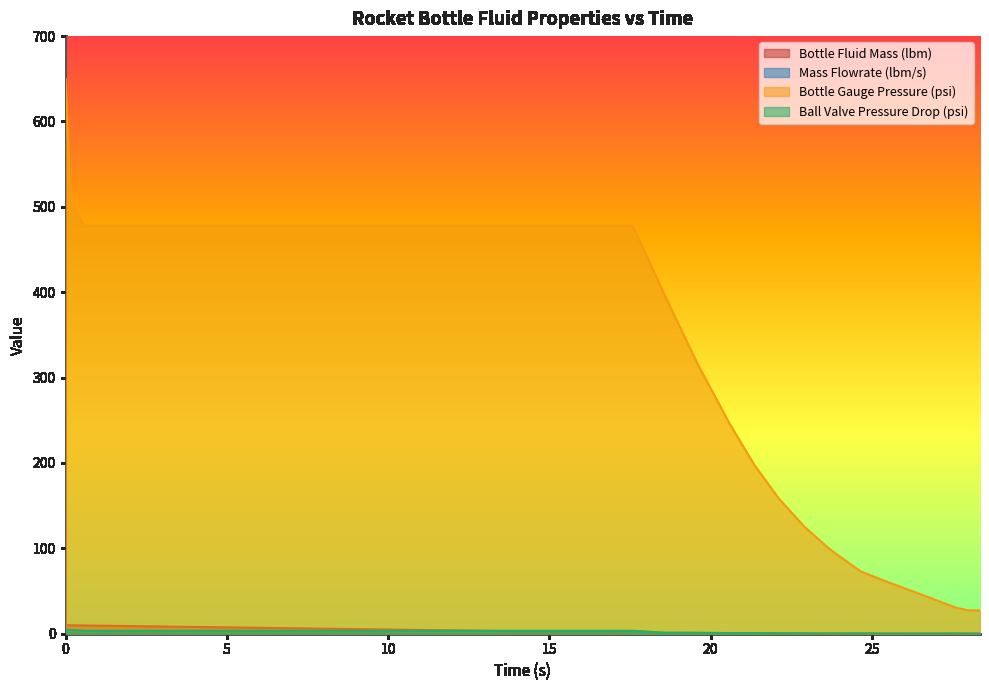

How many values in the Ball Valve Pressure Drop (psi) series are below 3?

14